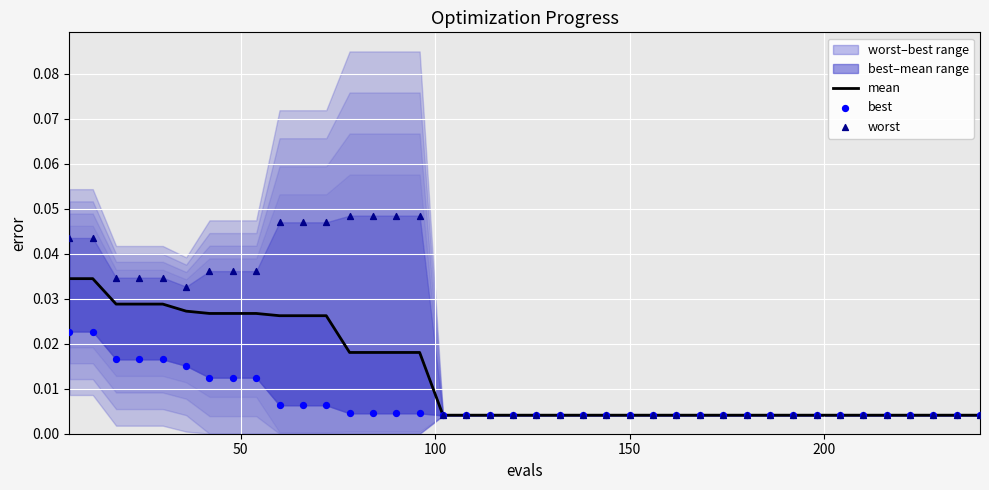

Which series has the widest spread of Y values?

worst